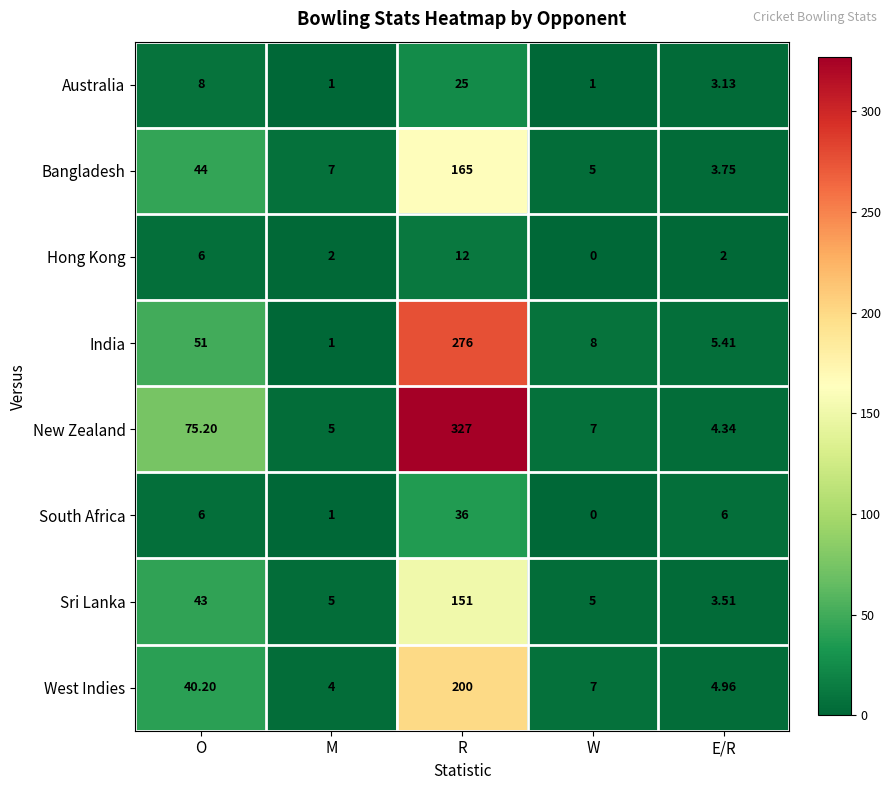

At which category does the chart reach its peak across all series?

R